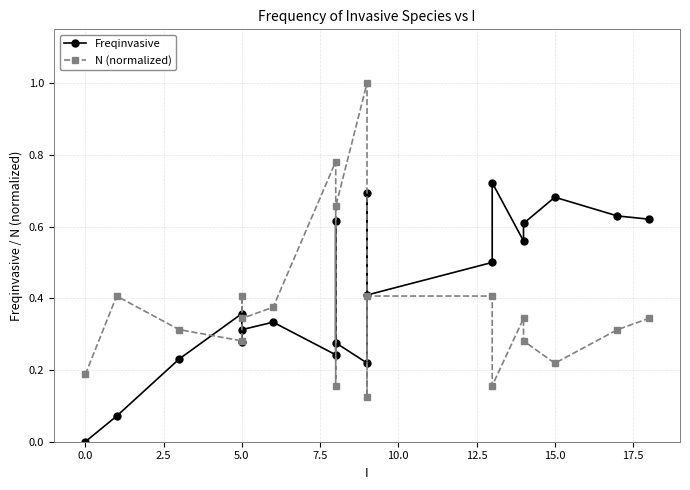

Count the number of data series in this chart.

2